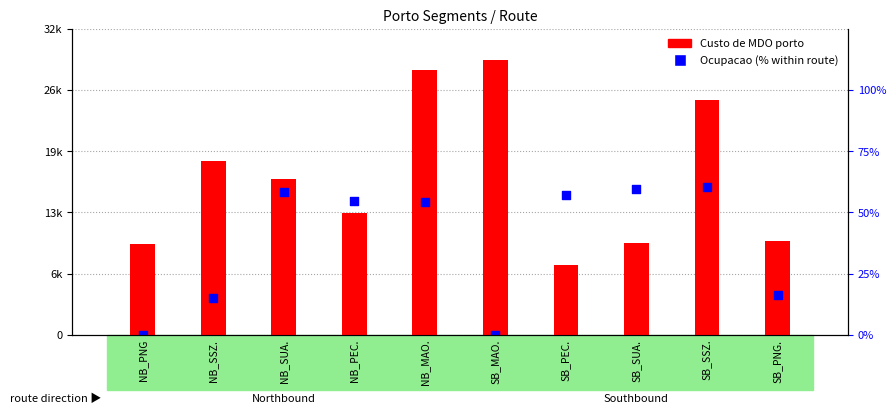

Which series has the largest total across all categories?

Custo de MDO porto